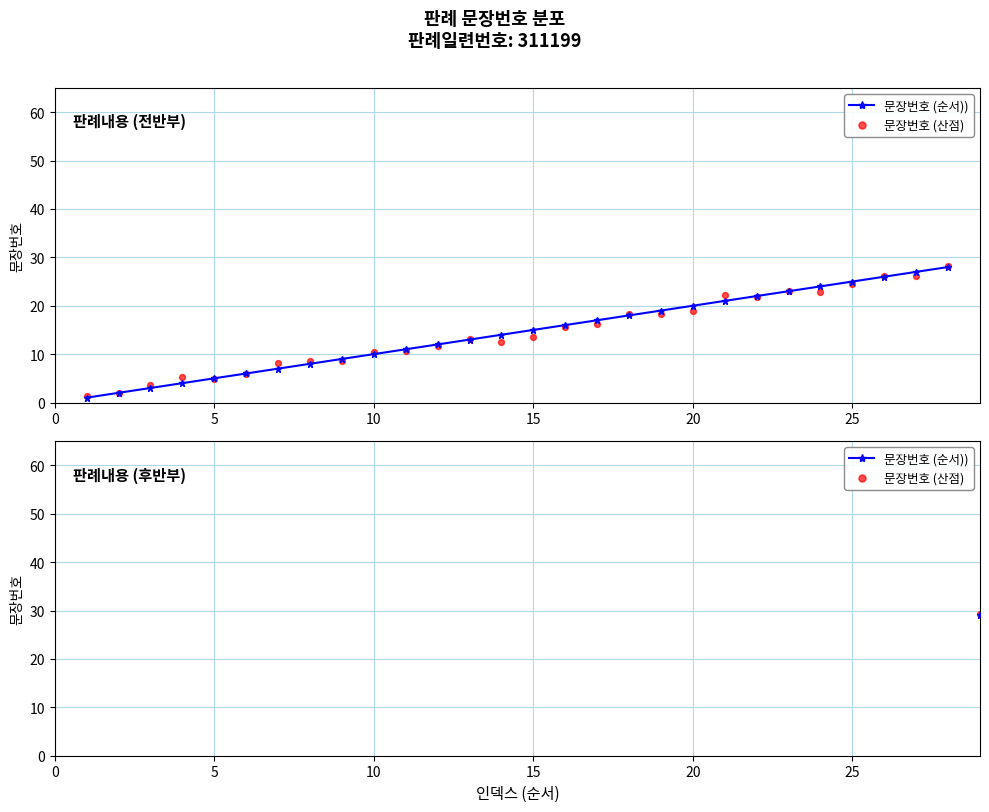

Which series reaches the maximum Y coordinate?

문장번호 (산점)